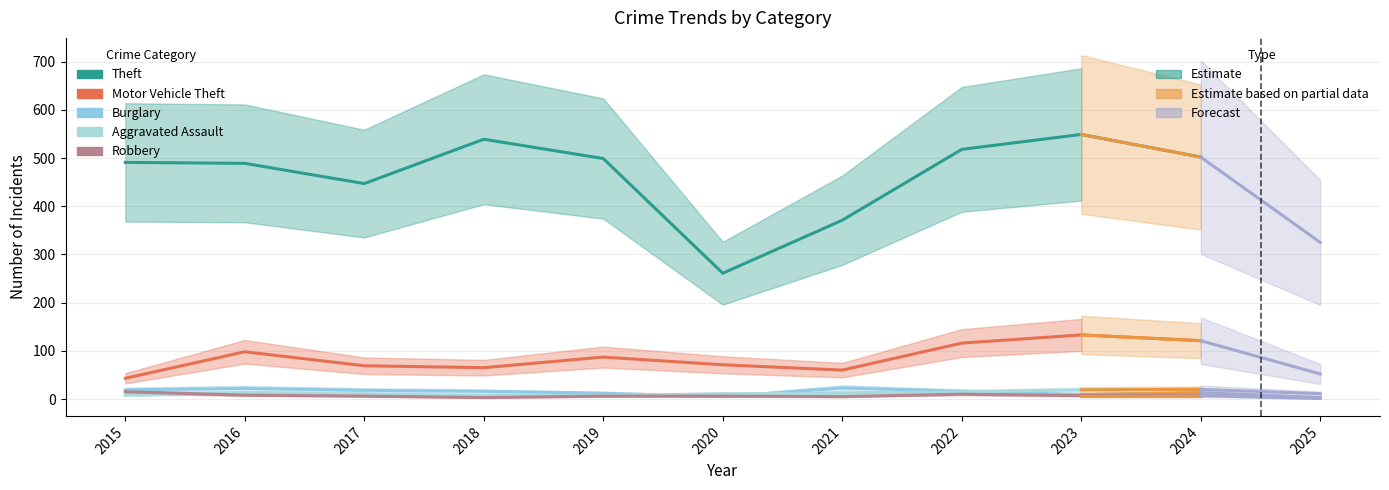

Is this an area chart (filled region under the line)?

No